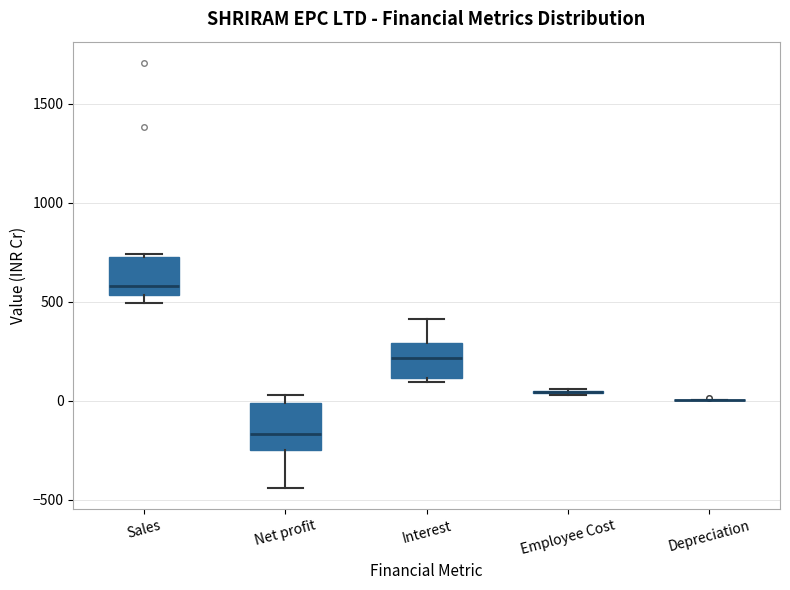

Reading left to right, transcribe this box plot: for each box, give where its median line is, the range the box spans, and where its two whiskers end, as read against the y-axis. The values are not printed on the chart, so give them approximately, as read against the axis.

Sales: median 600, box 550 to 750, whiskers 500 to 750
Net profit: median -150, box -250 to 0, whiskers -450 to 50
Interest: median 200, box 100 to 300, whiskers 100 (just below the box's lower edge) to 400
Employee Cost: box collapsed to a line at 50, whiskers 50 to 50
Depreciation: box collapsed to a line at 0, whiskers 0 to 0